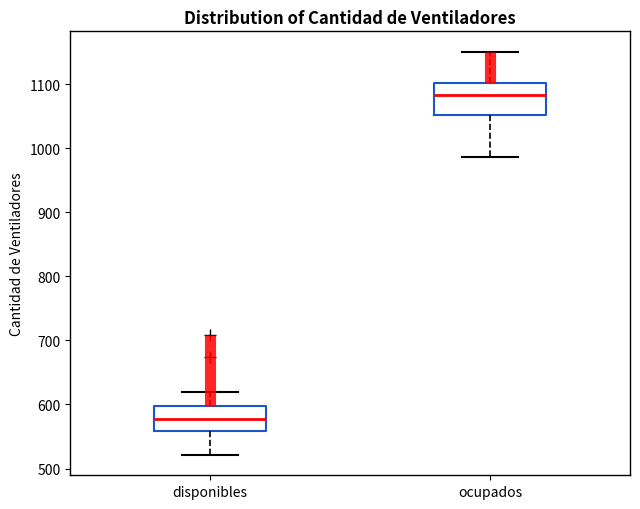

Reading left to right, read every box against the y-axis: the position of its median line, the range the box covers, and the ends of its whiskers. The values are not printed on the chart, so give them approximately, as read against the axis.

disponibles: median 580, box 560 to 600, whiskers 520 to 620
ocupados: median 1080, box 1050 to 1100, whiskers 990 to 1150